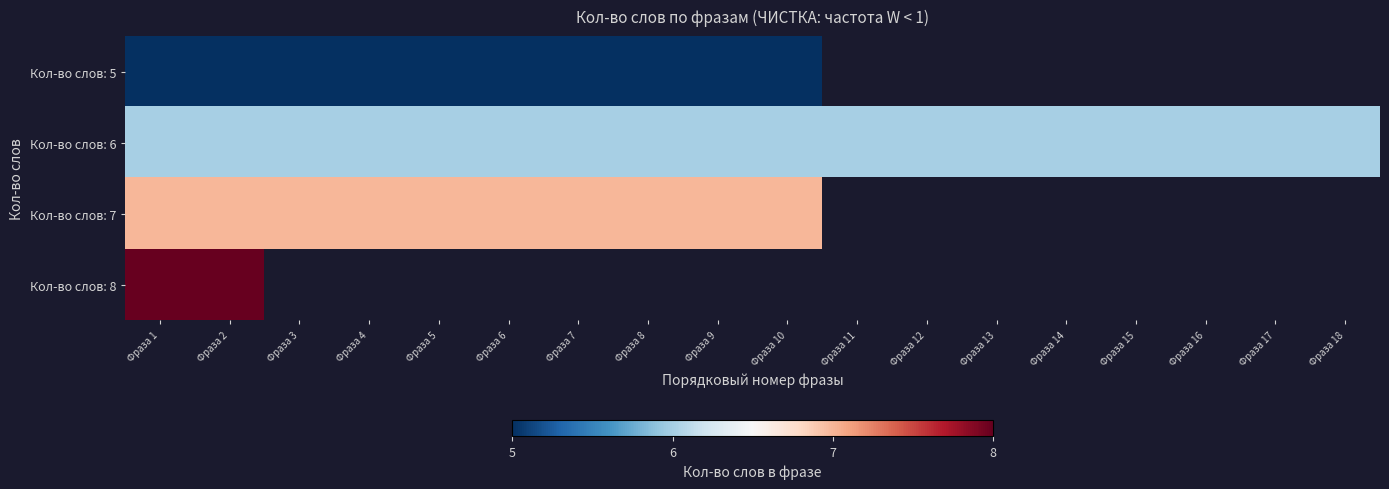

Rank the series by their maximum value, from highest to lowest.

Кол-во слов: 8, Кол-во слов: 7, Кол-во слов: 6, Кол-во слов: 5